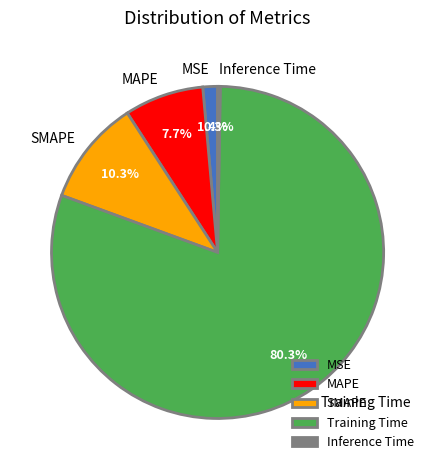

Which category accounts for the majority?

Training Time